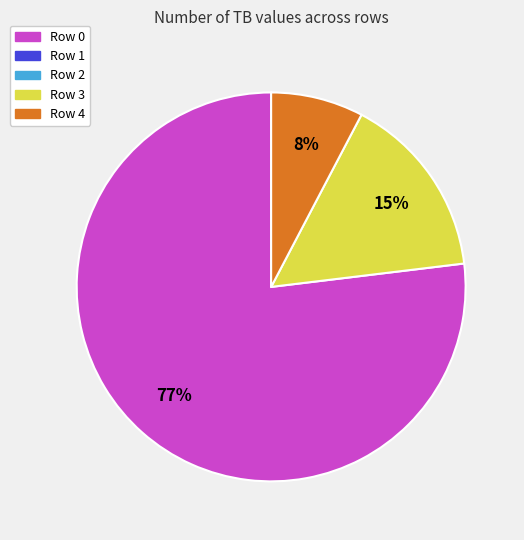

To the nearest percent, what is the average slice percentage?

33%